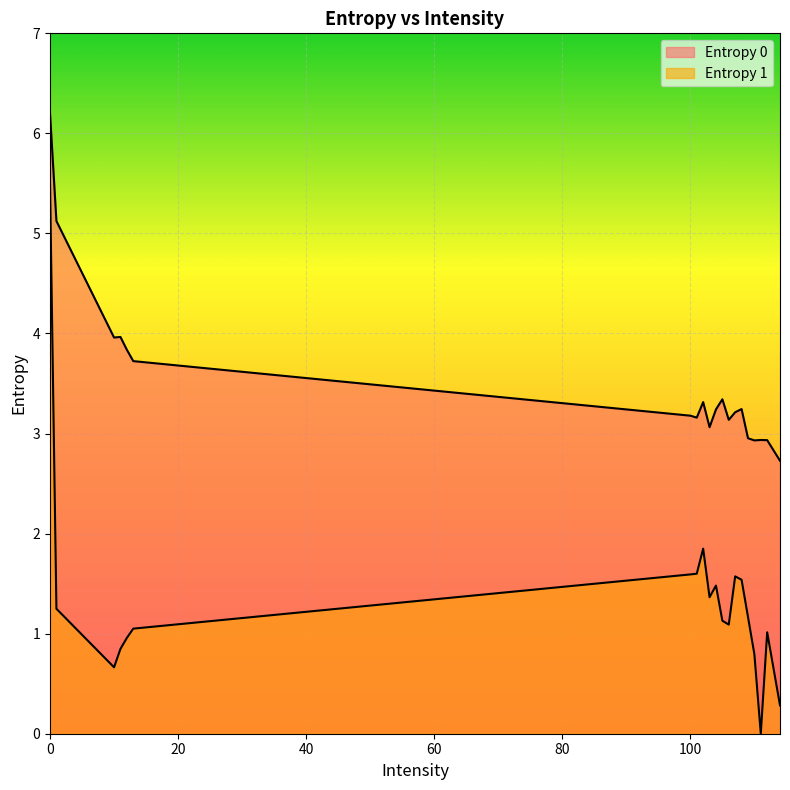

Reading right to left, transcribe all the data shown in this chart.

Entropy 0: 2.7	2.9	2.9	2.9	3.0	3.2	3.2	3.1	3.3	3.2	3.1	3.3	3.2	3.2	3.7	3.8	4.0	4.0	5.1	6.2
Entropy 1: 0.3	1.0	0.0	0.8	1.2	1.5	1.6	1.1	1.1	1.5	1.4	1.9	1.6	1.6	1.1	1.0	0.8	0.7	1.2	5.5